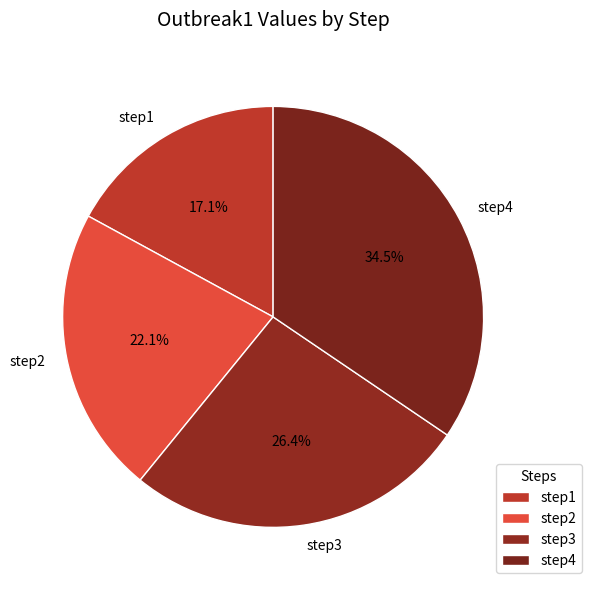

True or false: step4 accounts for 42% of the total.

False